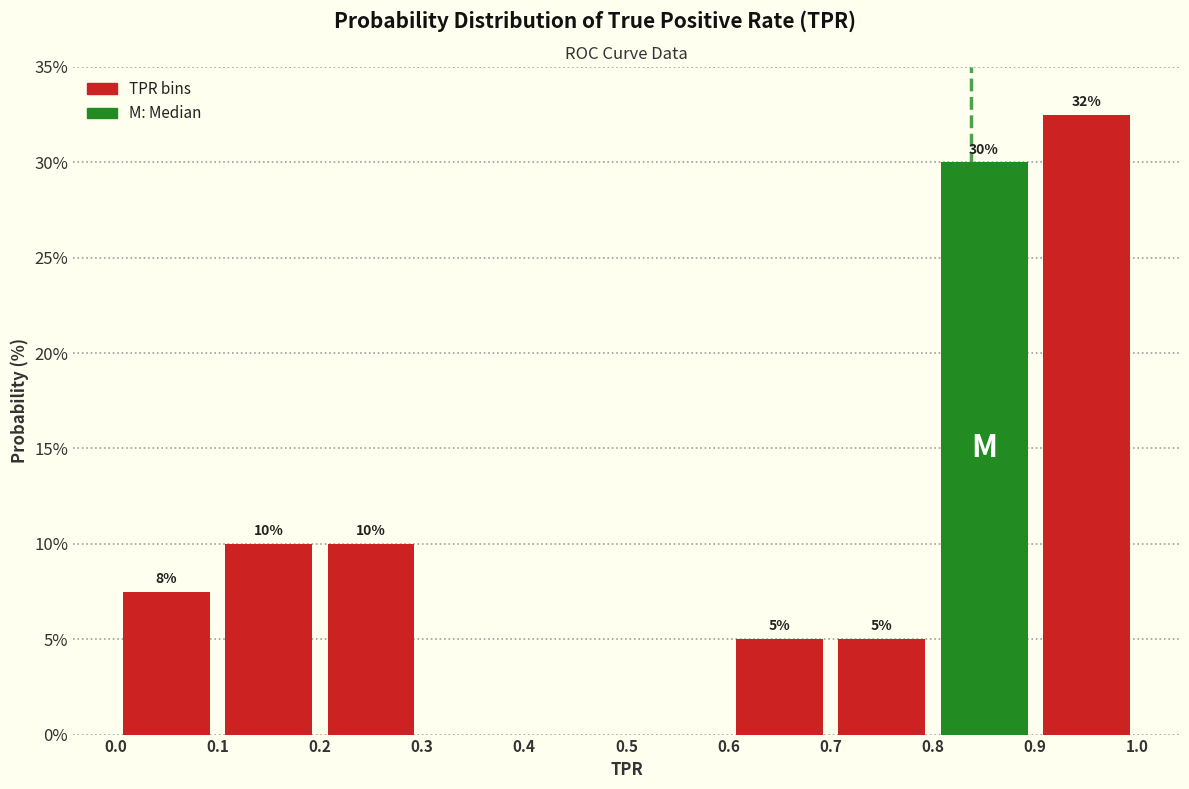

Over which range of the x-axis is the bar tallest?

0.9 to 1.0